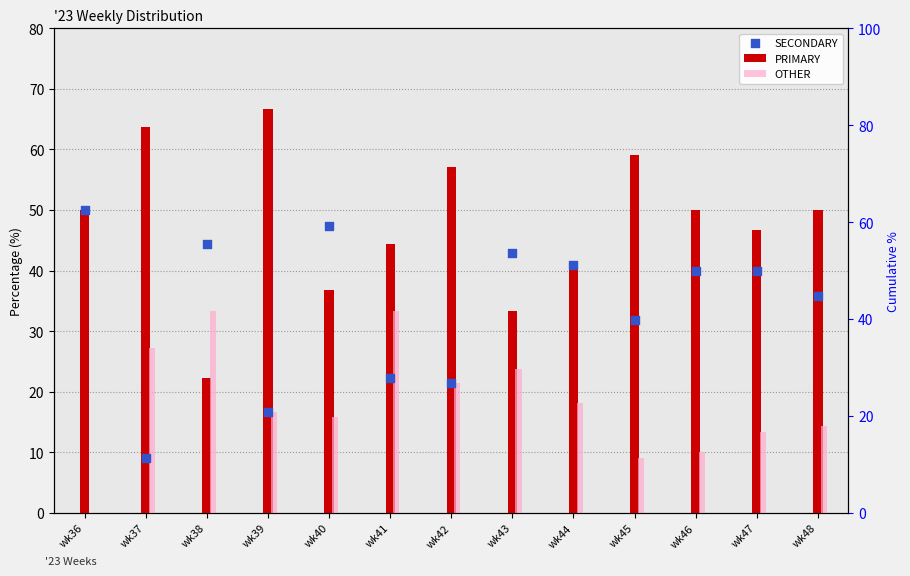

What are all the series names shown in the legend?

PRIMARY, OTHER, SECONDARY